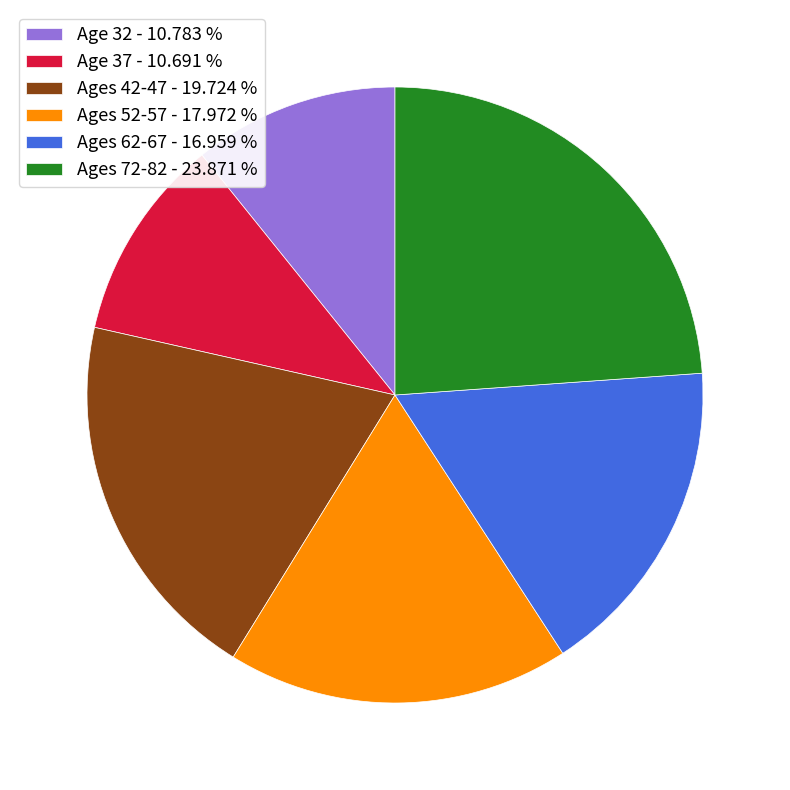

Do Ages 42-47 - 19.724 % and Ages 52-57 - 17.972 % together represent more than half of the pie?

No